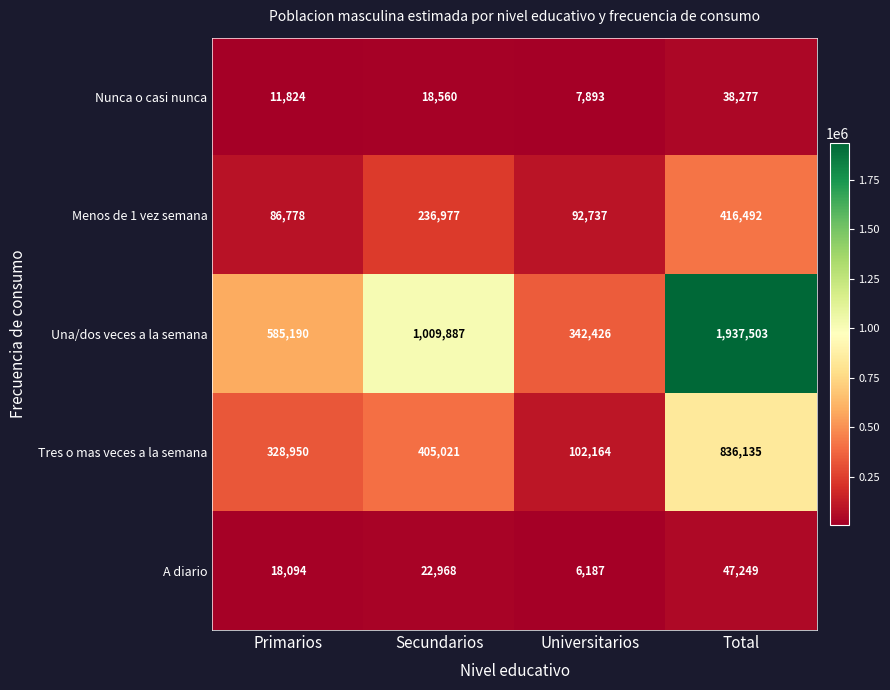

What is the maximum value for Una/dos veces a la semana?

1937503